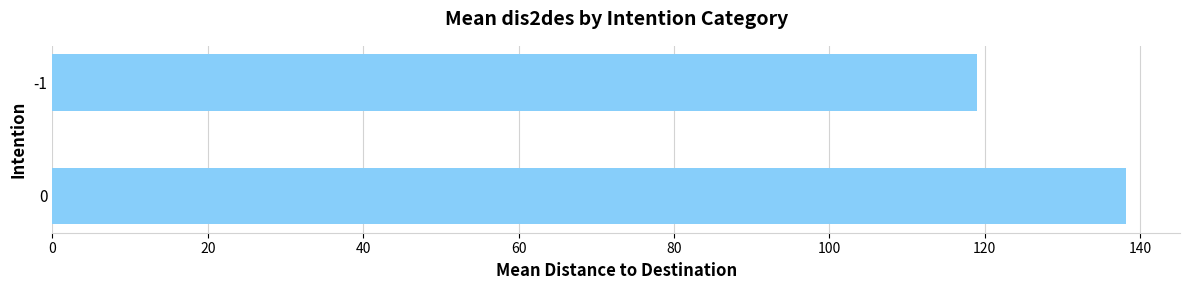

What is the sum of all values?

257.3